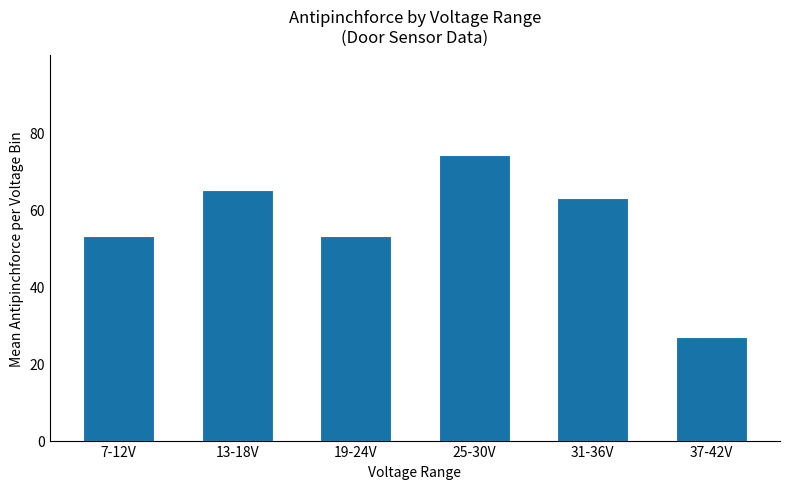

What is the change in value from 13-18V to 37-42V?

-38